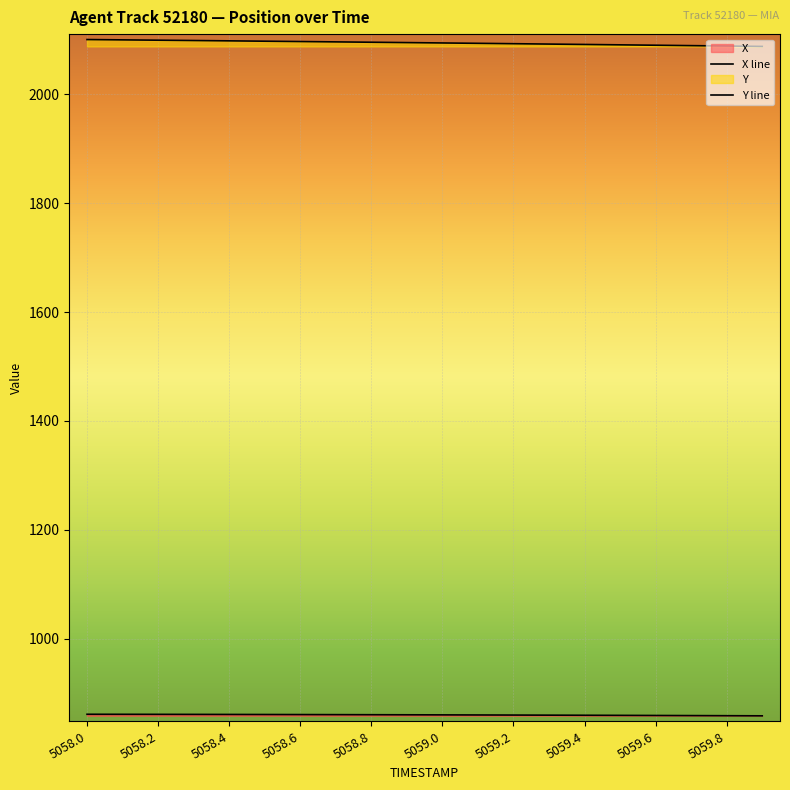

Does the chart display data point markers on the line(s)?

No